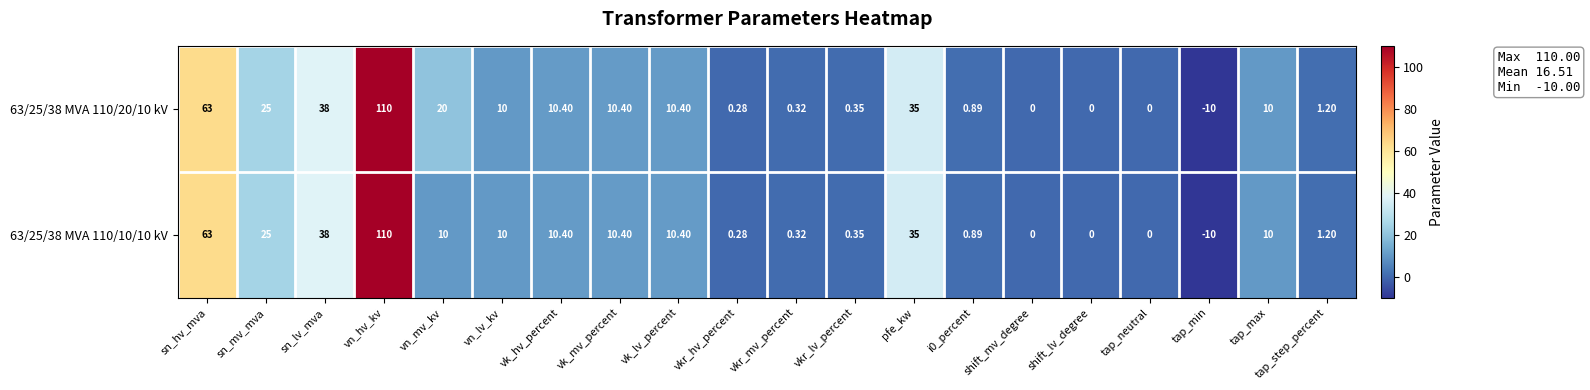

Which category has the lowest value across all series?

tap_min